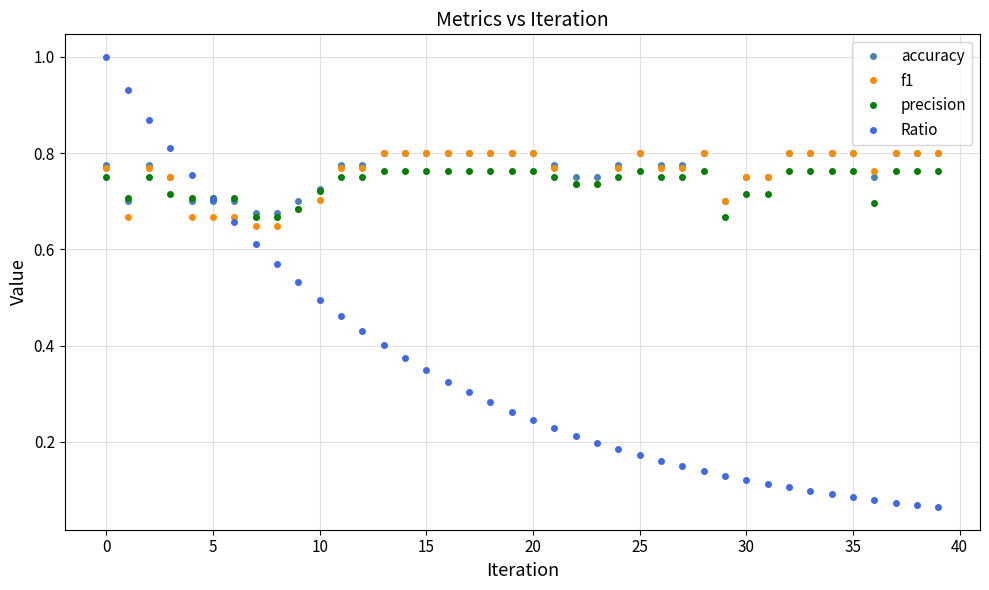

True or false: precision has more than 1 interior local peaks.

True